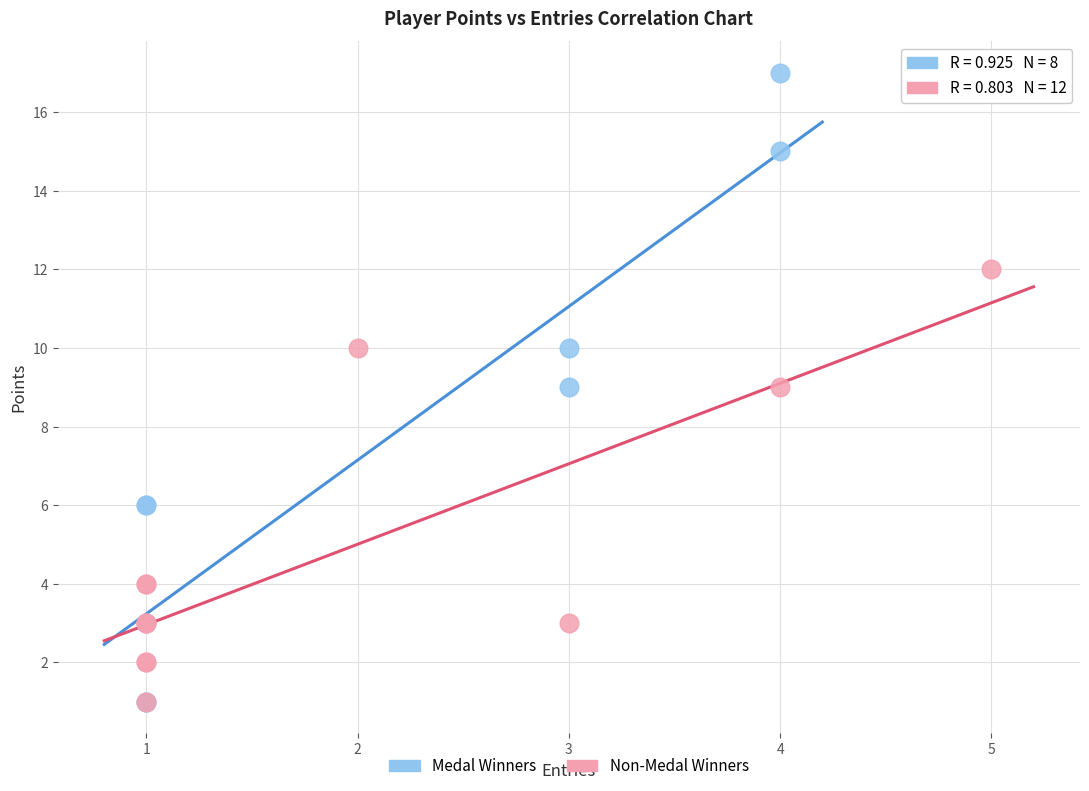

Which series contains the highest Y value?

Medal Winners